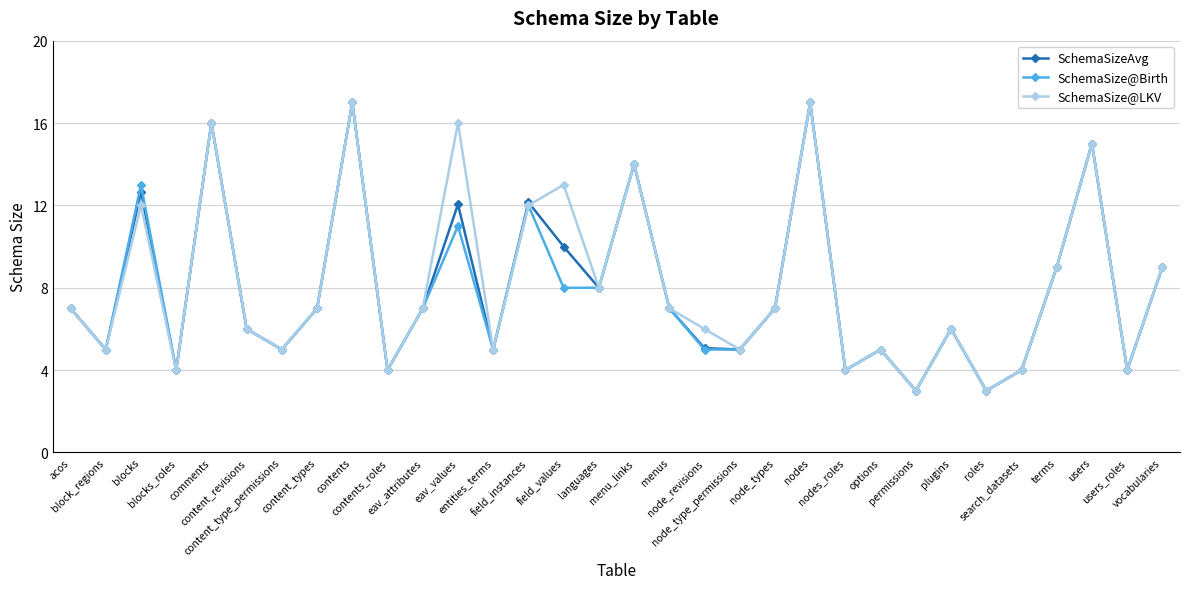

Does the chart display data point markers on the line(s)?

Yes